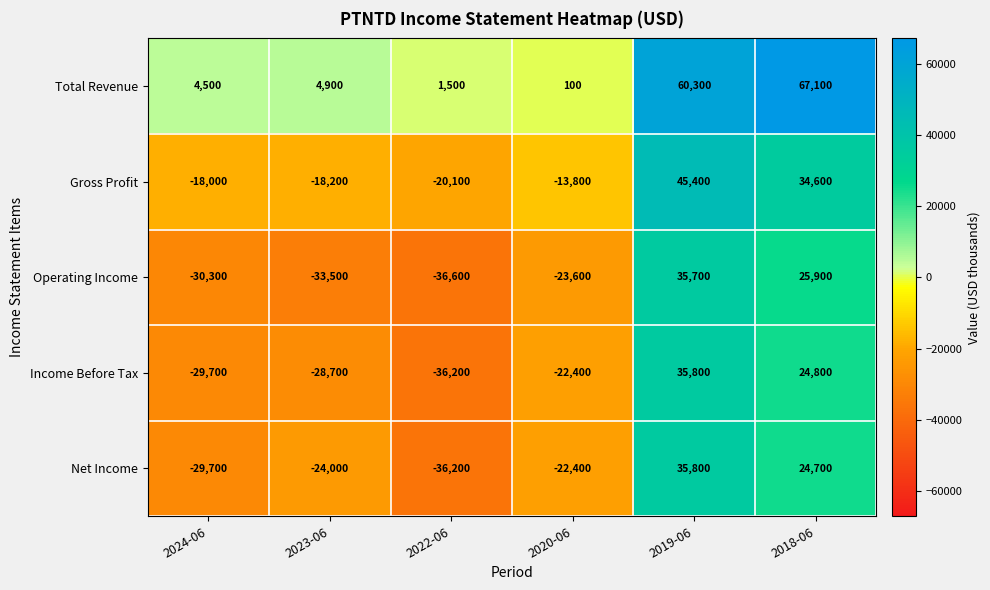

Read the Net Income value at 2022-06.

-36200